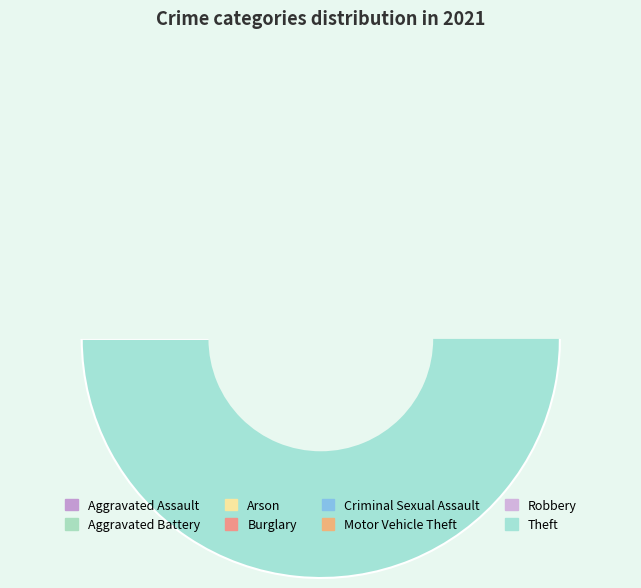

What is the change in value from Aggravated Assault to Criminal Sexual Assault?

-16